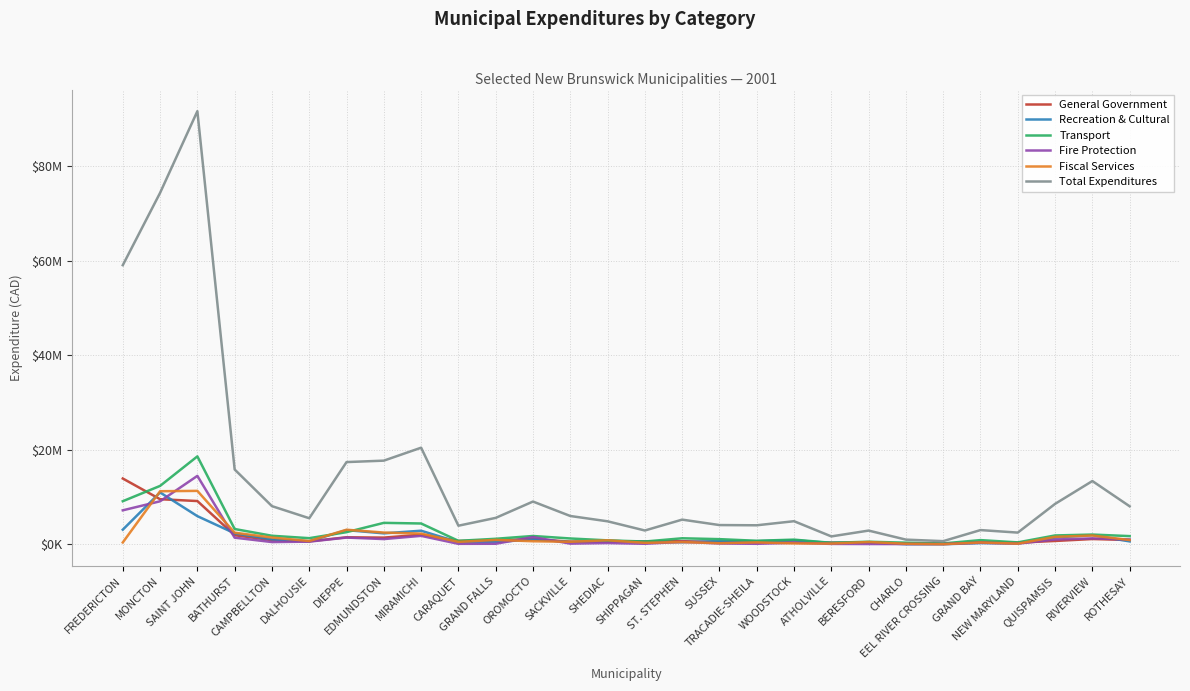

Between SHIPPAGAN and EEL RIVER CROSSING, which is larger?

SHIPPAGAN